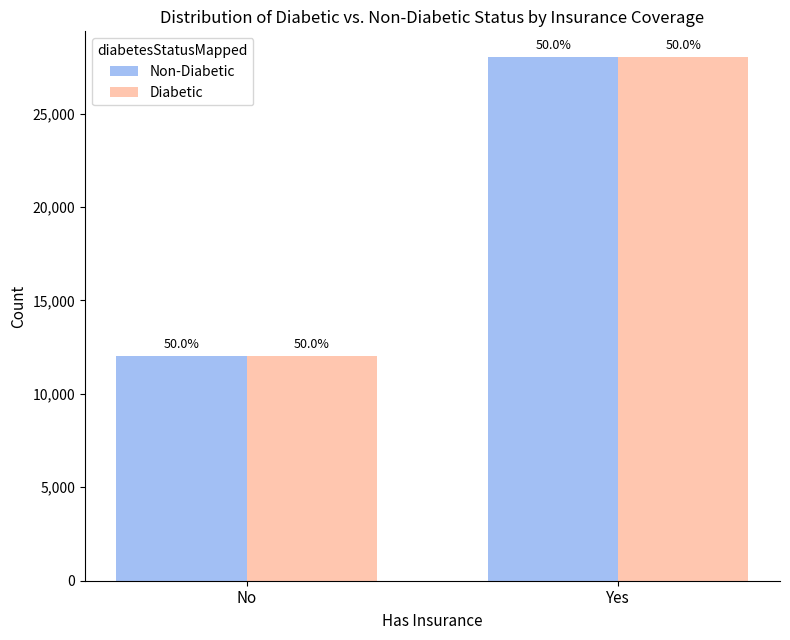

How many bars are there in each group?

2